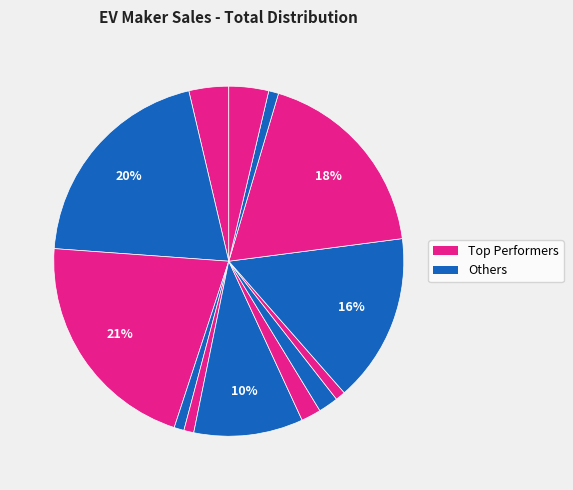

Which category has the biggest portion of the pie?

ATHER ENERGY